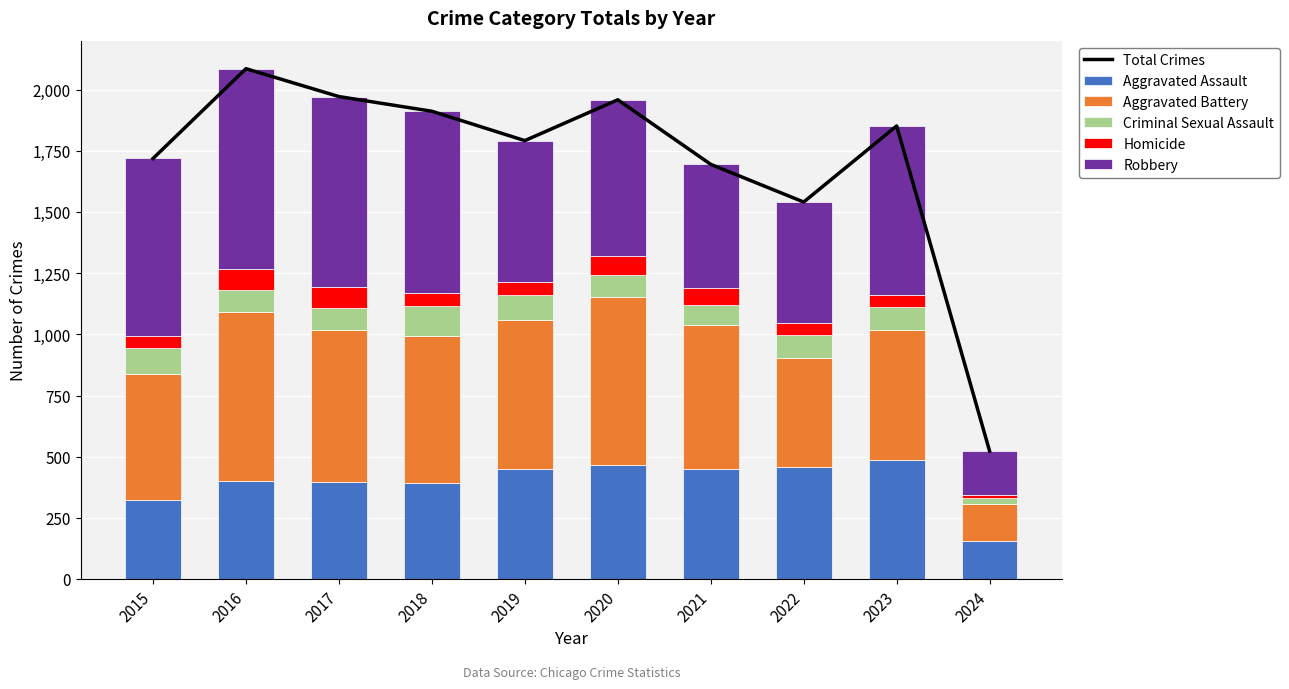

Reading left to right, what are all the values shown in this chart?

Total Crimes: 2015=1719	2016=2086	2017=1972	2018=1912	2019=1792	2020=1959	2021=1695	2022=1541	2023=1852	2024=523
Aggravated Assault: 2015=323	2016=402	2017=396	2018=392	2019=452	2020=466	2021=452	2022=458	2023=488	2024=154
Aggravated Battery: 2015=515	2016=691	2017=623	2018=600	2019=608	2020=686	2021=587	2022=446	2023=530	2024=152
Criminal Sexual Assault: 2015=105	2016=87	2017=91	2018=123	2019=102	2020=89	2021=81	2022=93	2023=96	2024=27
Homicide: 2015=50	2016=87	2017=82	2018=56	2019=53	2020=81	2021=69	2022=49	2023=48	2024=12
Robbery: 2015=726	2016=819	2017=780	2018=741	2019=577	2020=637	2021=506	2022=495	2023=690	2024=178